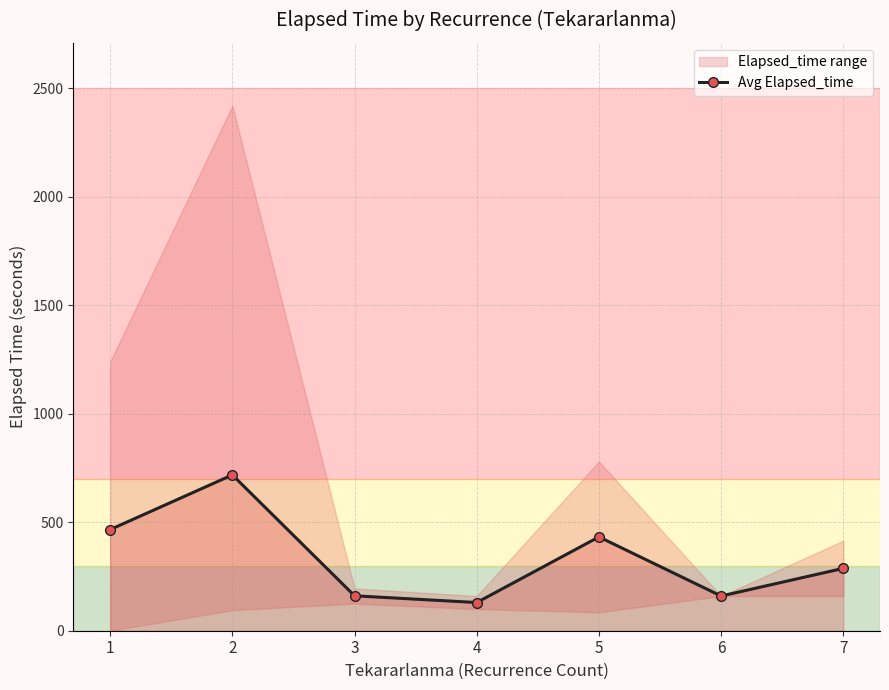

What is the greatest value displayed?

718.3